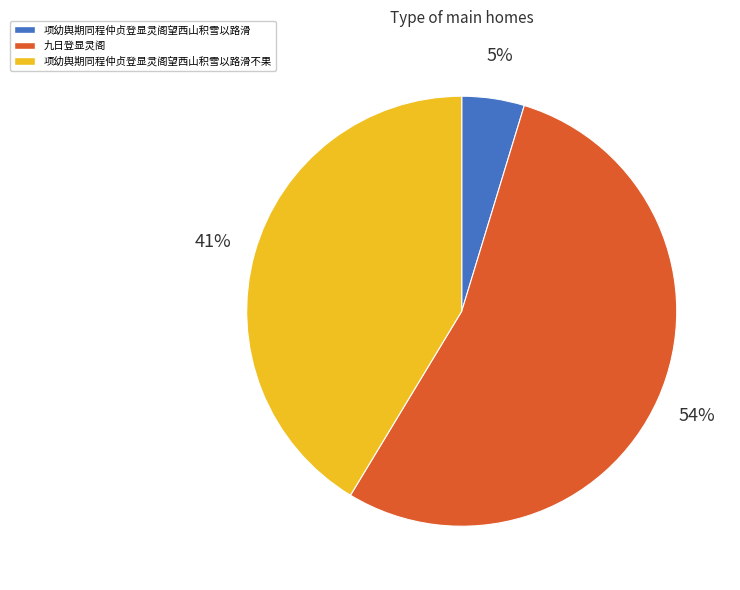

To the nearest percent, what is the average slice percentage?

33%